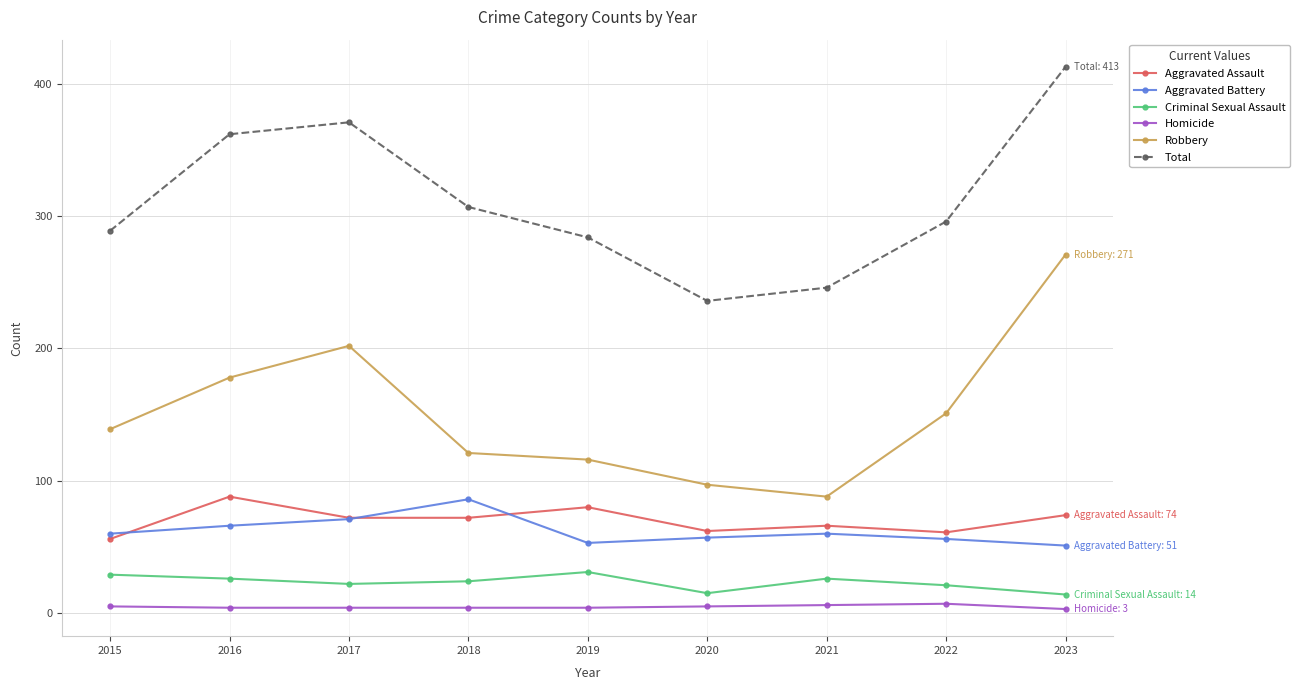

What are all the series names shown in the legend?

Aggravated Assault, Aggravated Battery, Criminal Sexual Assault, Homicide, Robbery, Total